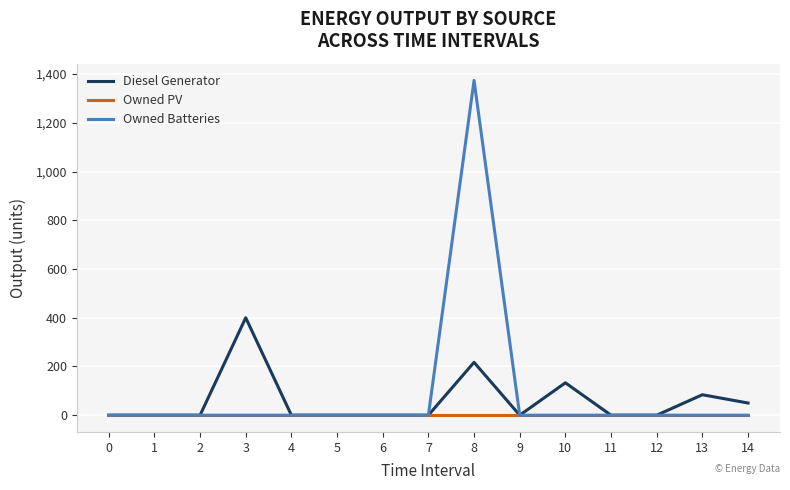

Which series has the largest total across all categories?

Owned Batteries